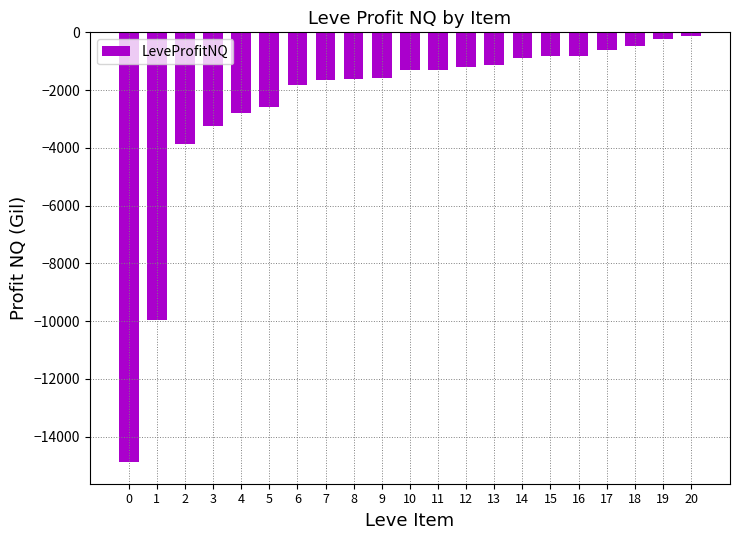

The chart shows a value of -1732 at 12. True or false?

False